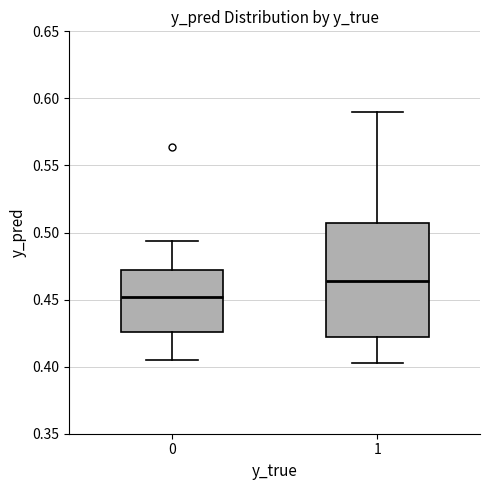

Which box is the tallest, from its lower edge to its upper edge?

1